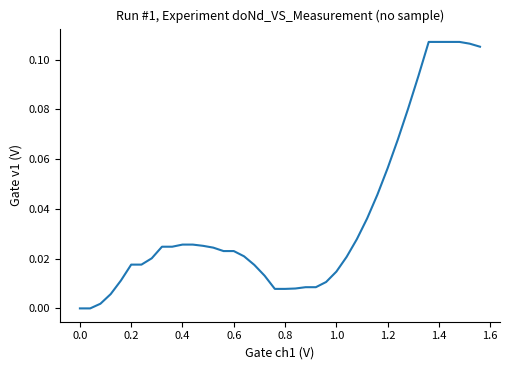

How many lines are shown in the chart?

1